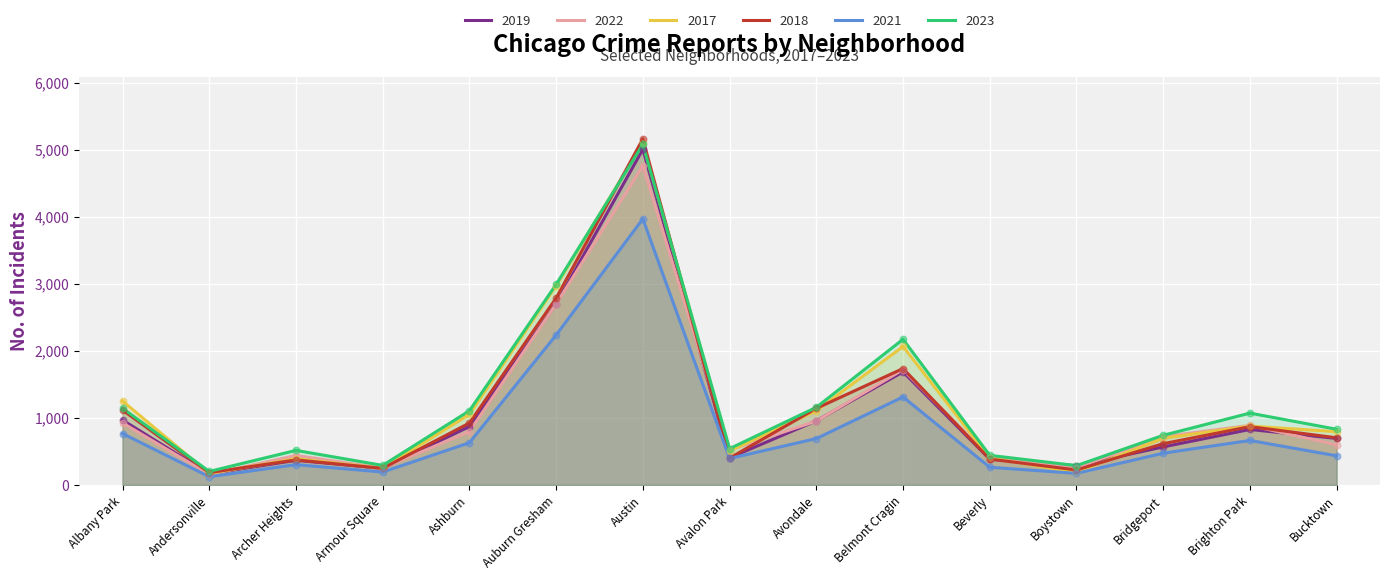

What is the total value across all series at Albany Park?

6175